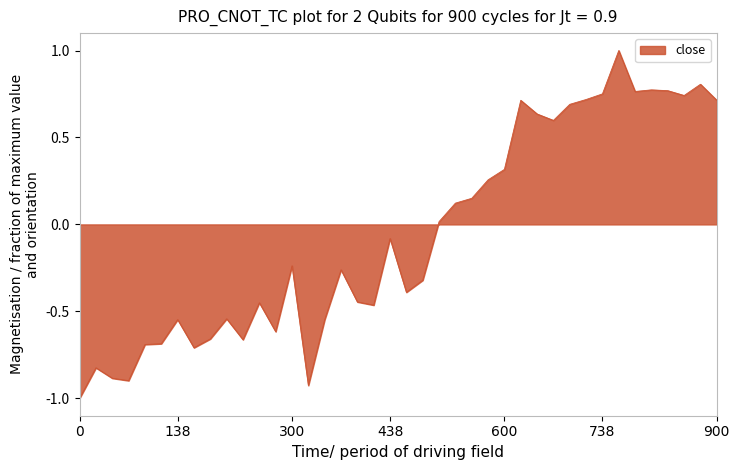

What is the maximum value shown in the chart?

1.0